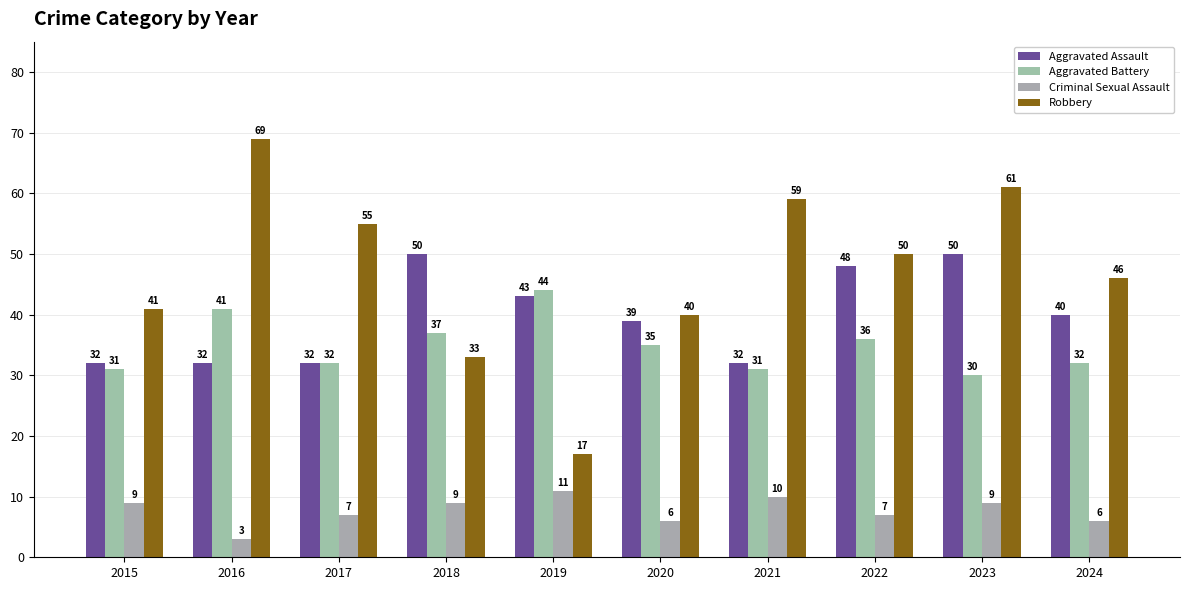

What is the difference between the second highest and minimum values in the Aggravated Battery series?

11